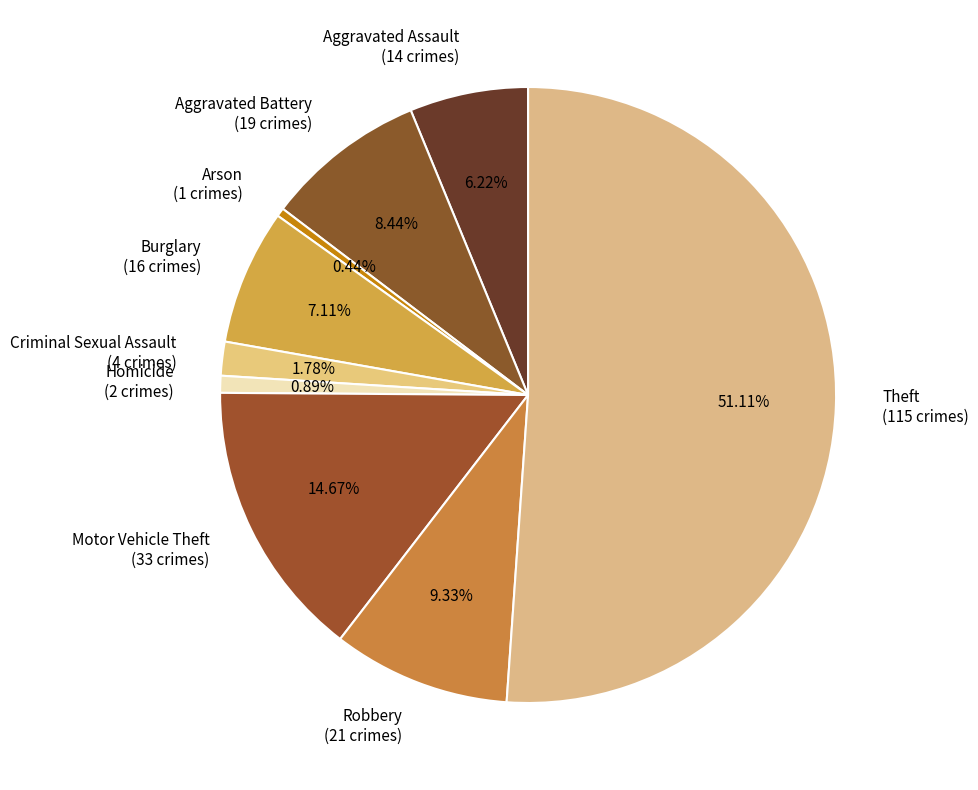

Combined, what portion of the pie is Arson and Motor Vehicle Theft?

15.1%